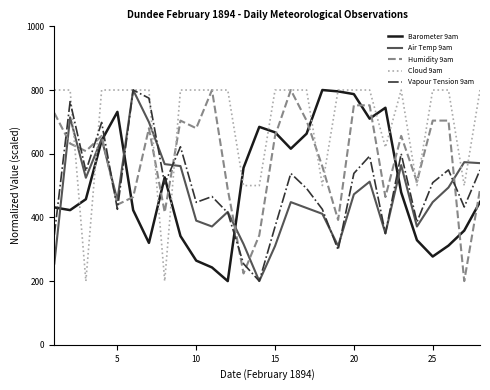

What is the smallest value displayed?

200.0